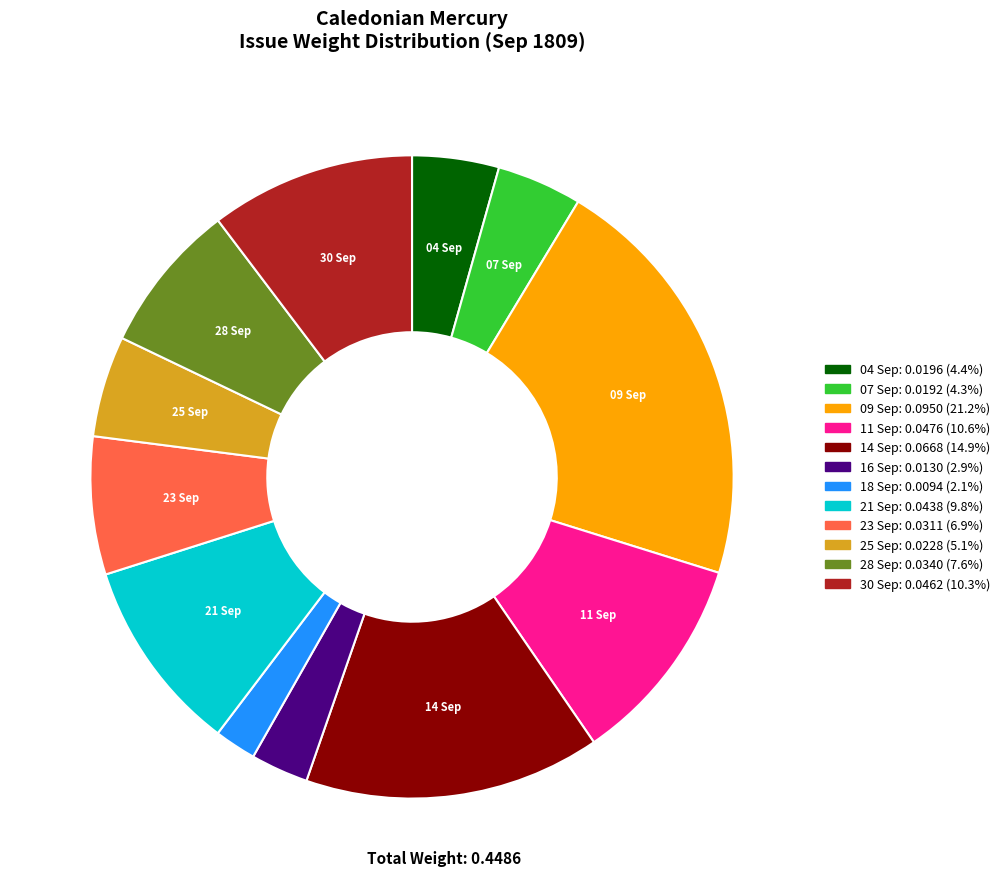

Is there a majority slice in this chart?

No